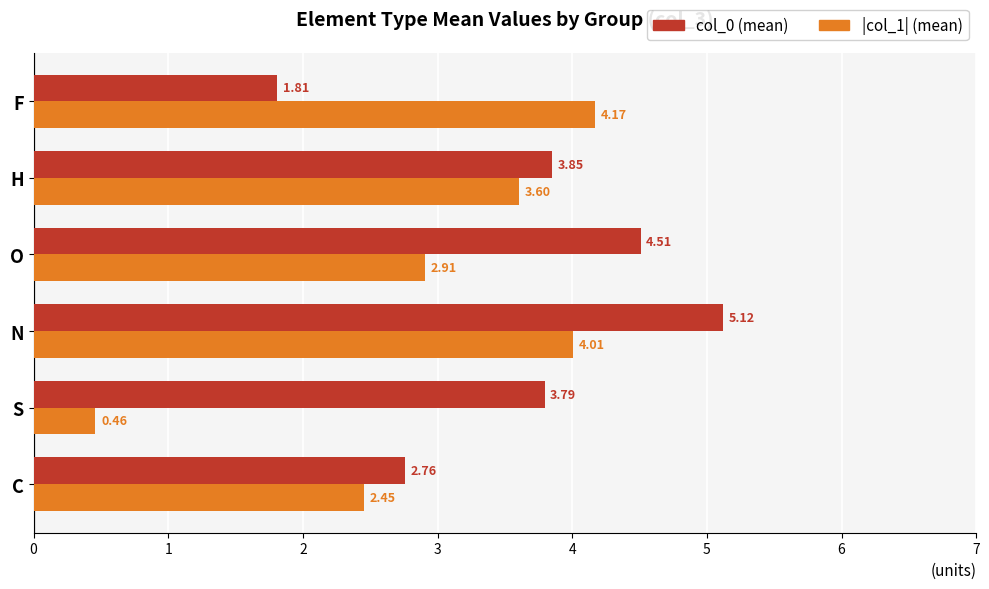

Is the value of col_0 (mean) at F greater than the value of |col_1| (mean) at S?

Yes